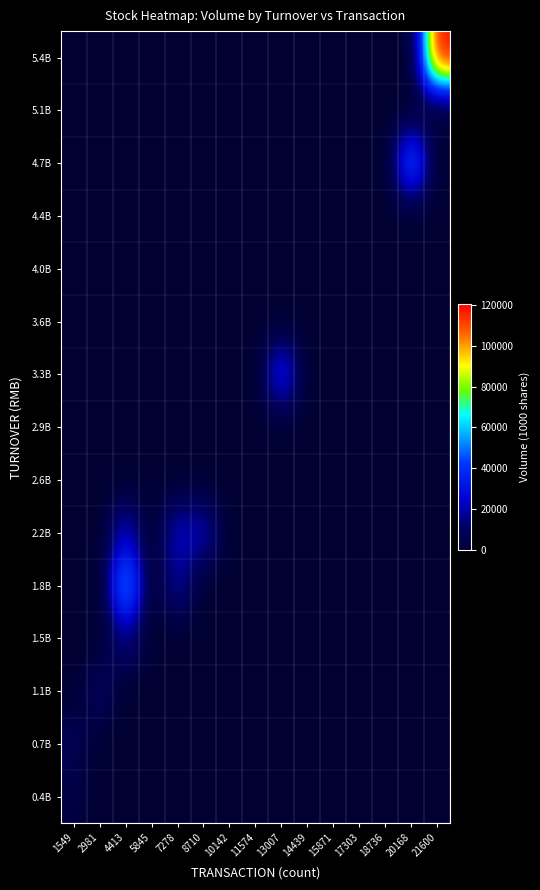

Reading left to right, transcribe all the data shown in this chart.

0.4B: 1549=3894.6	2981=0.0	4413=0.0	5845=0.0	7278=0.0	8710=0.0	10142=0.0	11574=0.0	13007=0.0	14439=0.0	15871=0.0	17303=0.0	18736=0.0	20168=0.0	21600=0.0
0.7B: 1549=8739.1	2981=0.0	4413=0.0	5845=0.0	7278=0.0	8710=0.0	10142=0.0	11574=0.0	13007=0.0	14439=0.0	15871=0.0	17303=0.0	18736=0.0	20168=0.0	21600=0.0
1.1B: 1549=0.0	2981=11281.5	4413=0.0	5845=0.0	7278=0.0	8710=0.0	10142=0.0	11574=0.0	13007=0.0	14439=0.0	15871=0.0	17303=0.0	18736=0.0	20168=0.0	21600=0.0
1.5B: 1549=0.0	2981=0.0	4413=17000.1	5845=0.0	7278=0.0	8710=0.0	10142=0.0	11574=0.0	13007=0.0	14439=0.0	15871=0.0	17303=0.0	18736=0.0	20168=0.0	21600=0.0
1.8B: 1549=0.0	2981=0.0	4413=60501.4	5845=0.0	7278=19757.7	8710=0.0	10142=0.0	11574=0.0	13007=0.0	14439=0.0	15871=0.0	17303=0.0	18736=0.0	20168=0.0	21600=0.0
2.2B: 1549=0.0	2981=0.0	4413=24229.1	5845=0.0	7278=23863.7	8710=22878.4	10142=0.0	11574=0.0	13007=0.0	14439=0.0	15871=0.0	17303=0.0	18736=0.0	20168=0.0	21600=0.0
2.6B: 1549=0.0	2981=0.0	4413=0.0	5845=0.0	7278=0.0	8710=0.0	10142=0.0	11574=0.0	13007=0.0	14439=0.0	15871=0.0	17303=0.0	18736=0.0	20168=0.0	21600=0.0
2.9B: 1549=0.0	2981=0.0	4413=0.0	5845=0.0	7278=0.0	8710=0.0	10142=0.0	11574=0.0	13007=0.0	14439=0.0	15871=0.0	17303=0.0	18736=0.0	20168=0.0	21600=0.0
3.3B: 1549=0.0	2981=0.0	4413=0.0	5845=0.0	7278=0.0	8710=0.0	10142=0.0	11574=0.0	13007=36050.3	14439=0.0	15871=0.0	17303=0.0	18736=0.0	20168=0.0	21600=0.0
3.6B: 1549=0.0	2981=0.0	4413=0.0	5845=0.0	7278=0.0	8710=0.0	10142=0.0	11574=0.0	13007=0.0	14439=0.0	15871=0.0	17303=0.0	18736=0.0	20168=0.0	21600=0.0
4.0B: 1549=0.0	2981=0.0	4413=0.0	5845=0.0	7278=0.0	8710=0.0	10142=0.0	11574=0.0	13007=0.0	14439=0.0	15871=0.0	17303=0.0	18736=0.0	20168=0.0	21600=0.0
4.4B: 1549=0.0	2981=0.0	4413=0.0	5845=0.0	7278=0.0	8710=0.0	10142=0.0	11574=0.0	13007=0.0	14439=0.0	15871=0.0	17303=0.0	18736=0.0	20168=0.0	21600=0.0
4.7B: 1549=0.0	2981=0.0	4413=0.0	5845=0.0	7278=0.0	8710=0.0	10142=0.0	11574=0.0	13007=0.0	14439=0.0	15871=0.0	17303=0.0	18736=0.0	20168=51502.1	21600=0.0
5.1B: 1549=0.0	2981=0.0	4413=0.0	5845=0.0	7278=0.0	8710=0.0	10142=0.0	11574=0.0	13007=0.0	14439=0.0	15871=0.0	17303=0.0	18736=0.0	20168=0.0	21600=0.0
5.4B: 1549=0.0	2981=0.0	4413=0.0	5845=0.0	7278=0.0	8710=0.0	10142=0.0	11574=0.0	13007=0.0	14439=0.0	15871=0.0	17303=0.0	18736=0.0	20168=0.0	21600=120296.3